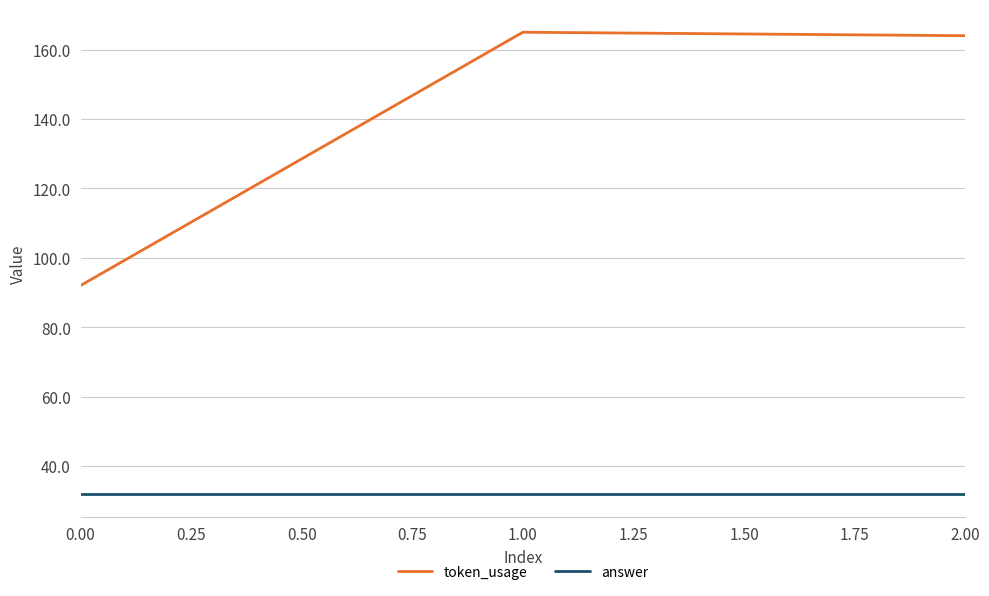

List the series in order of their peak value, highest first.

token_usage, answer